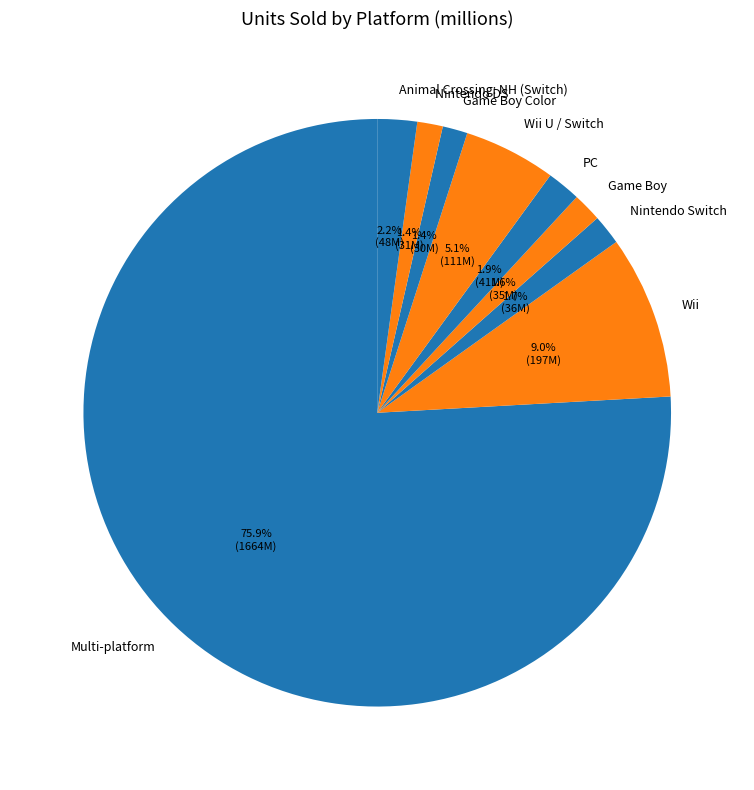

What is the ratio of the value at Nintendo DS to the value at Wii?

0.2